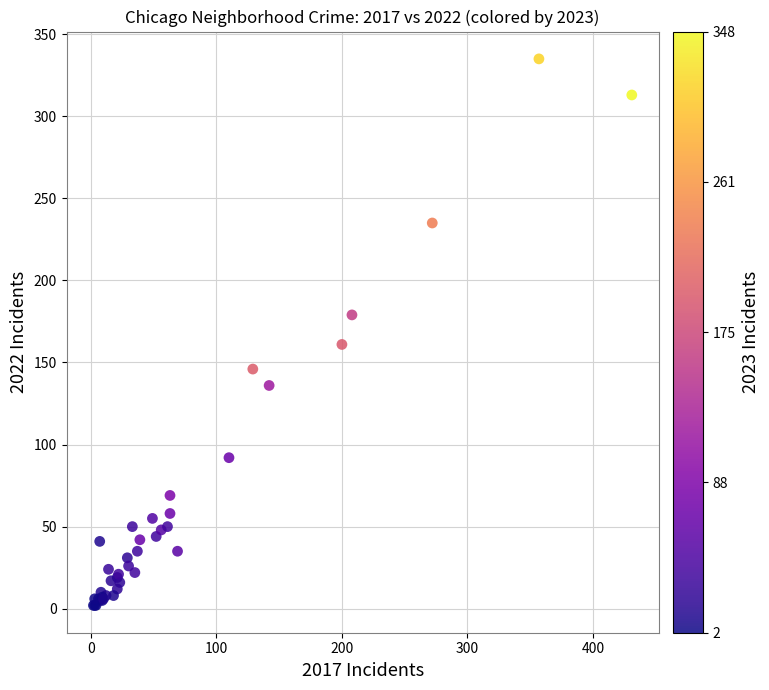

What Y value in the scatter plot is closest to 168?

161